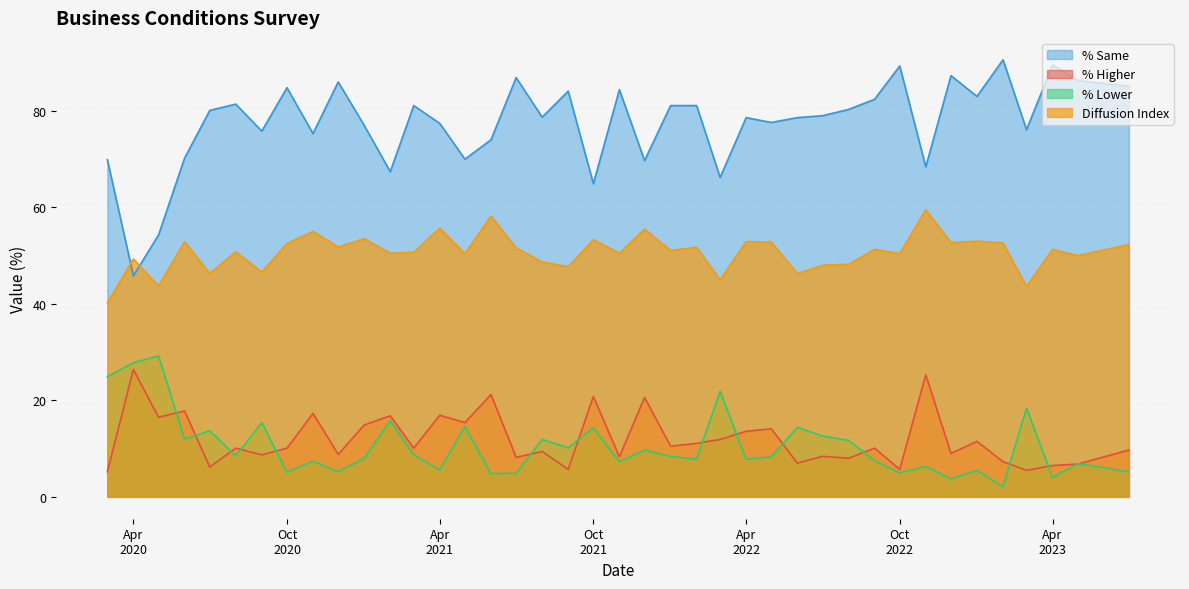

What is the highest value of the % Lower series?

29.2